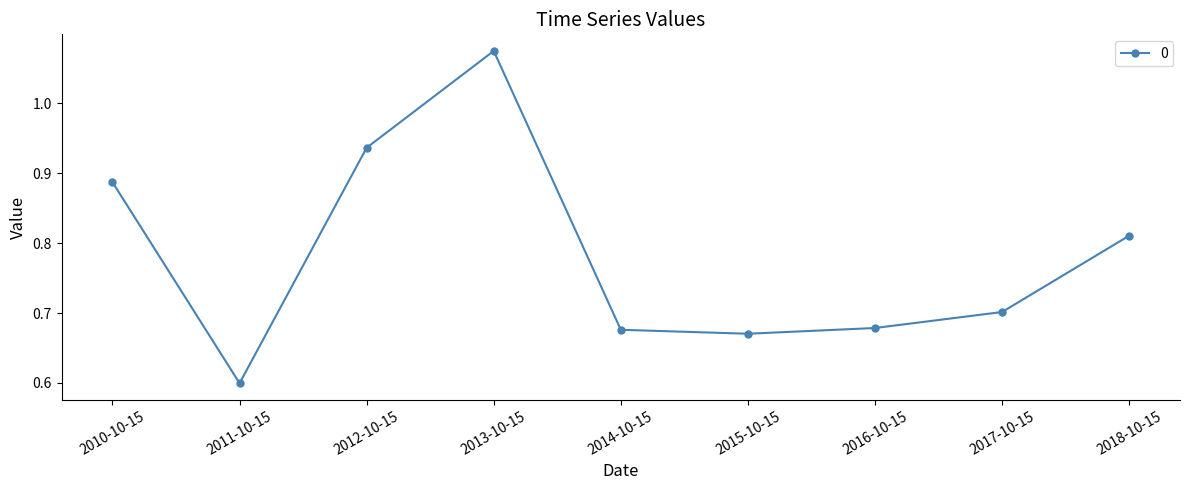

What is the difference between the second highest and minimum values?

0.3